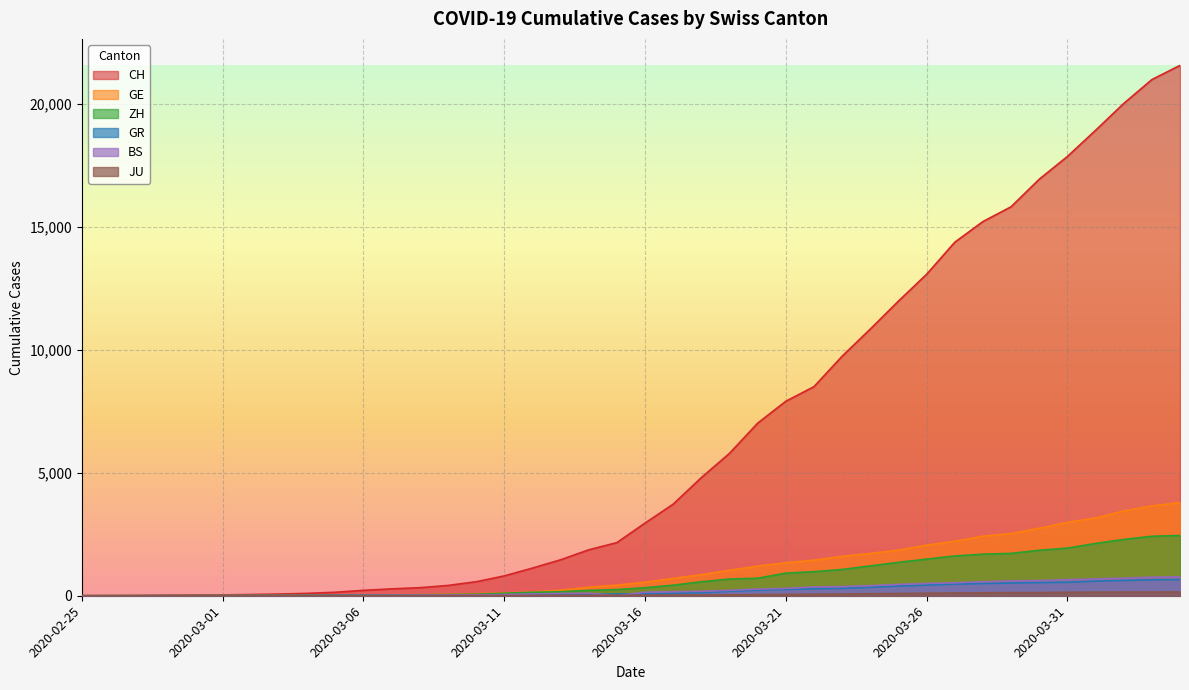

What is the difference between the maximum and minimum values in the JU series?

154